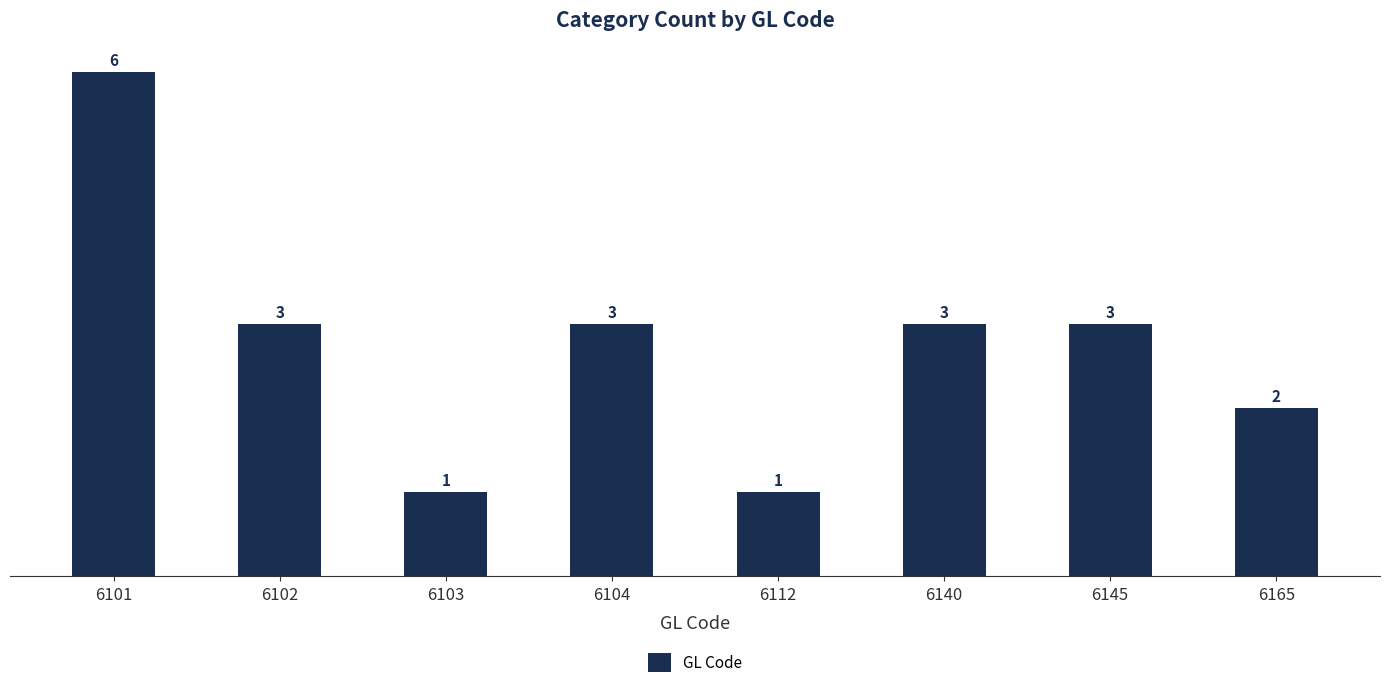

What is the difference between the maximum and minimum values?

5